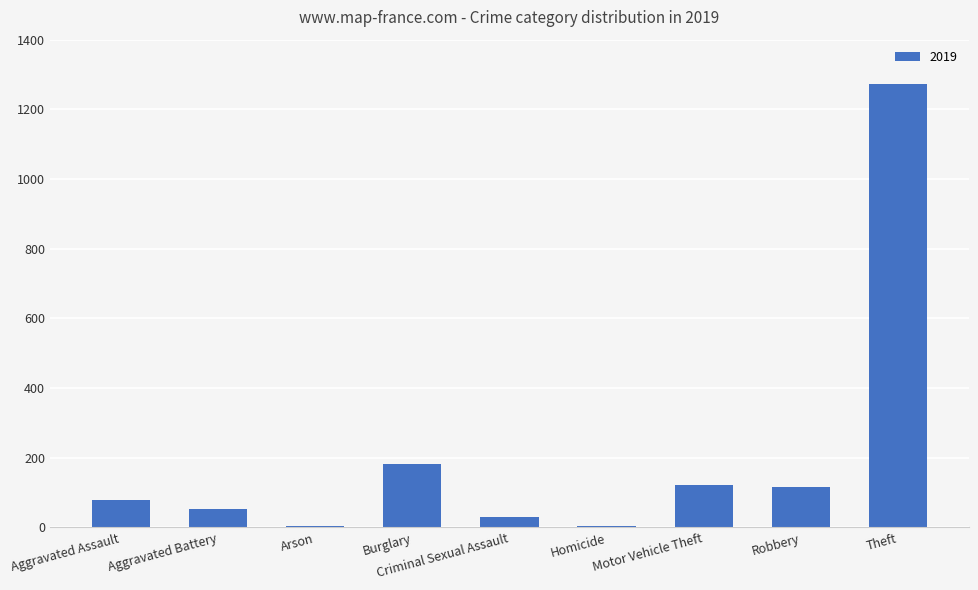

What is the approximate value at Robbery?

116